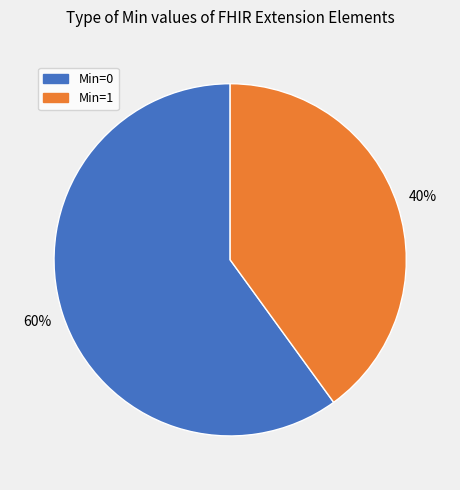

How many slices are in this pie chart?

2